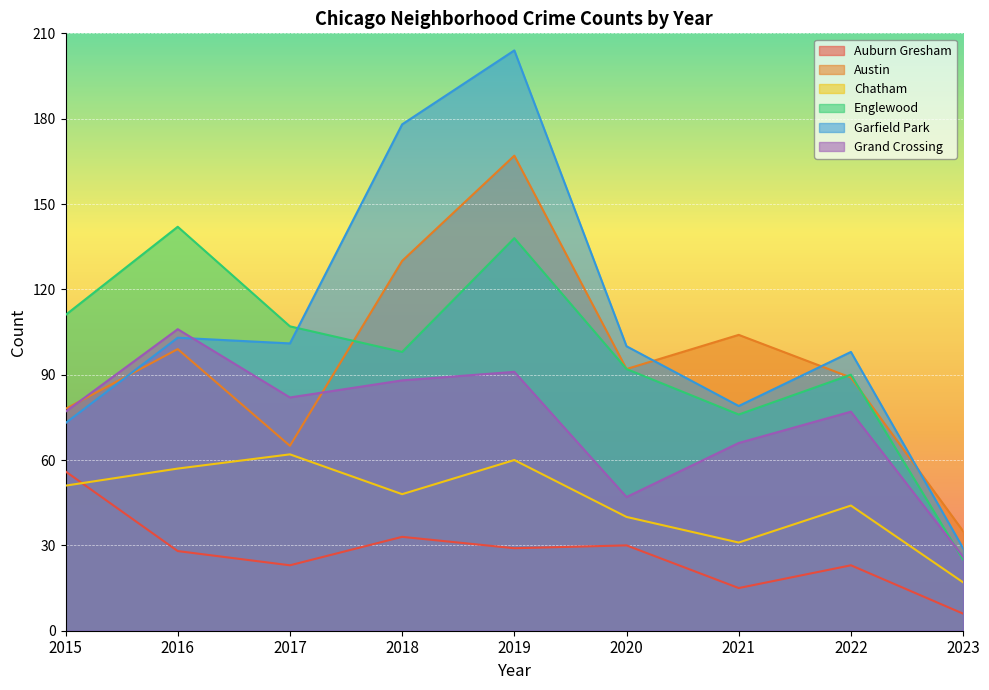

What is the sum of the Garfield Park values at 2018 and 2019?

382